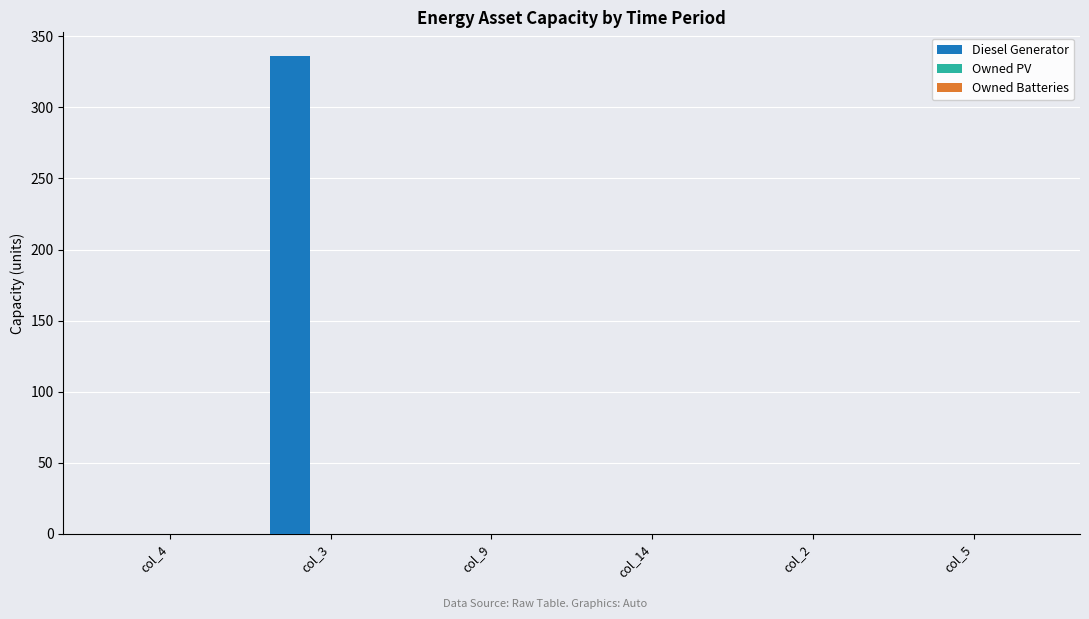

Are the bars horizontal?

No